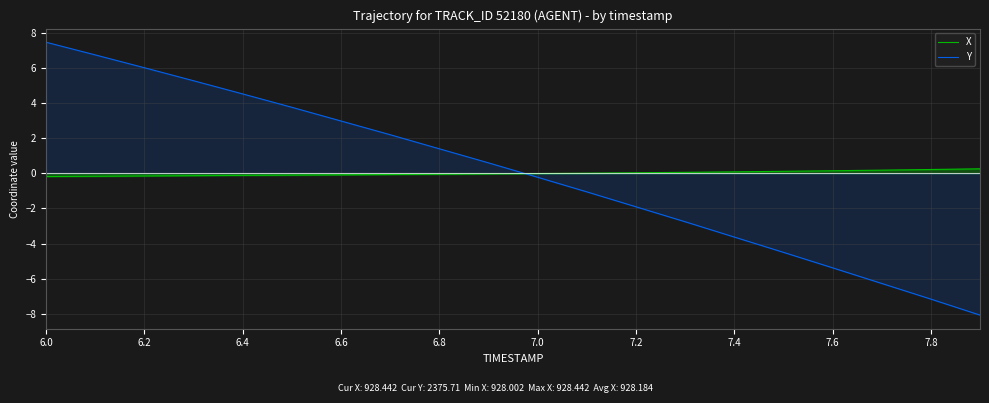

List the series in order of their peak value, highest first.

Y, X